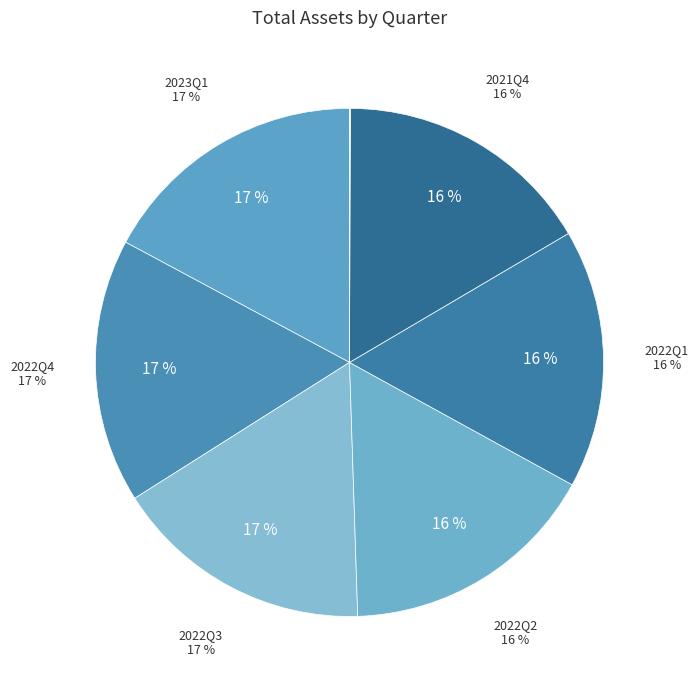

Does 2021Q4 represent more than half of the total?

No